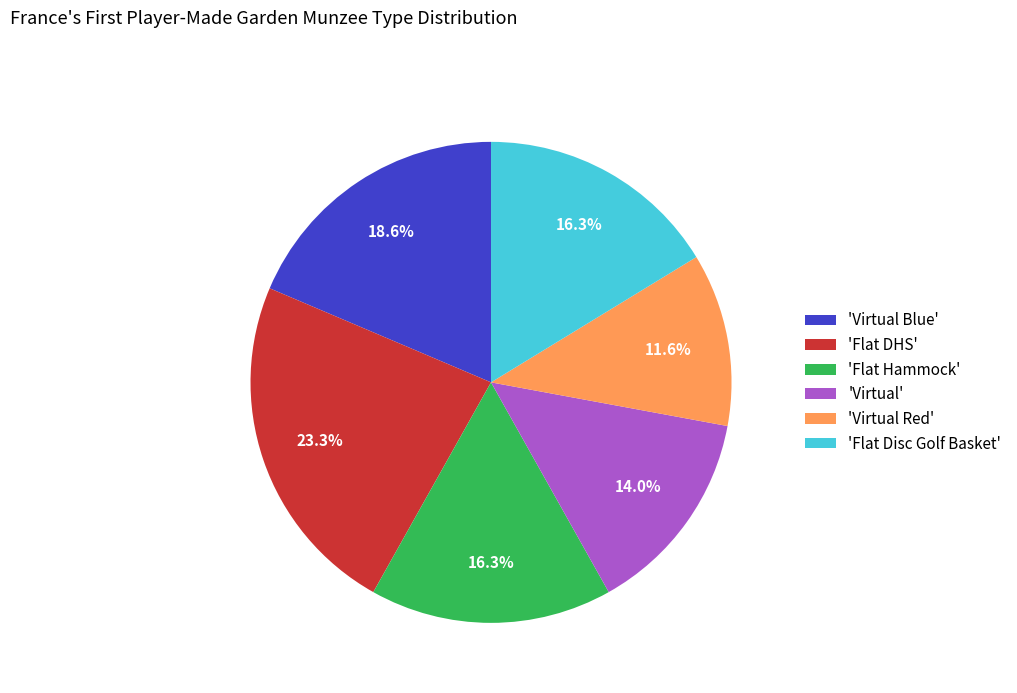

Approximately how many times larger is the value at 'Flat Hammock' compared to 'Flat DHS'?

0.7